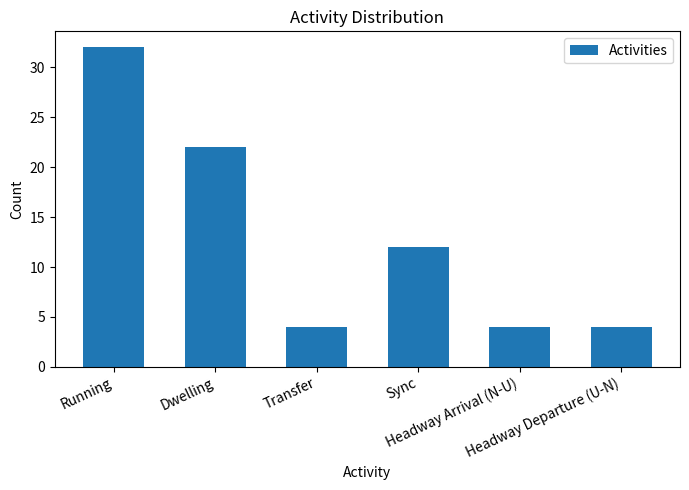

Is it true that the value at Sync is 16?

False